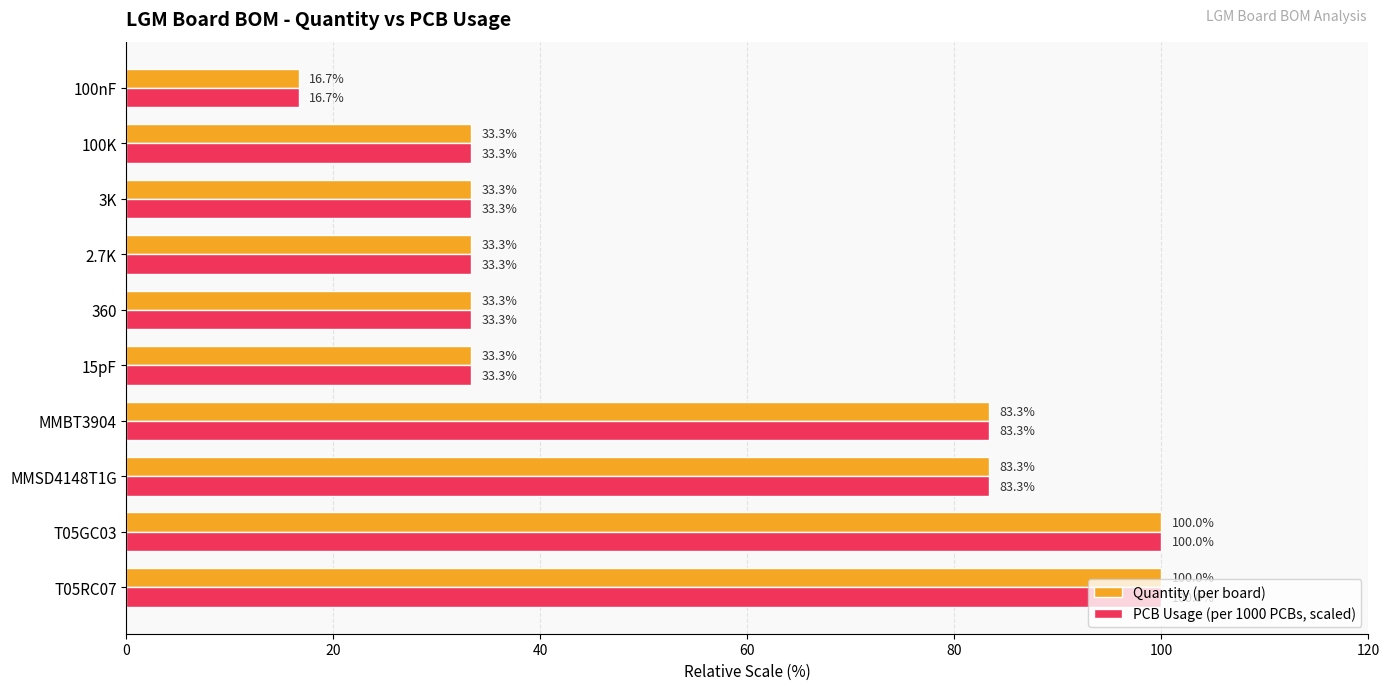

What is the difference between the maximum and minimum values in the Quantity (per board) series?

83.3